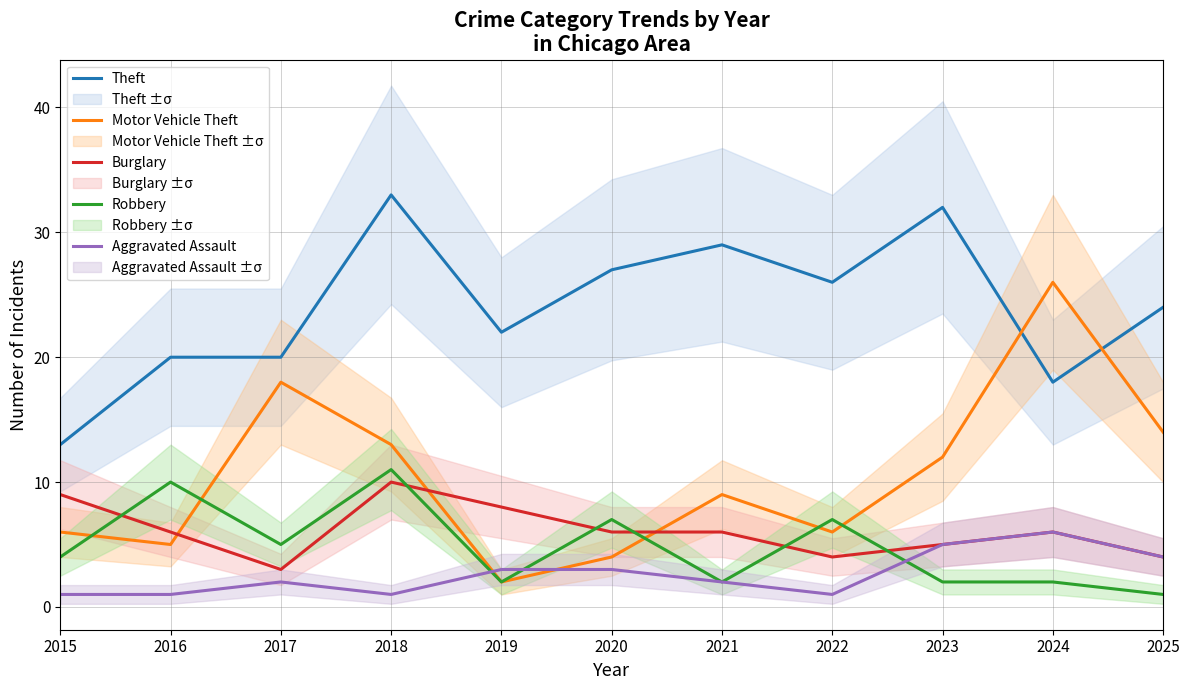

Between 2016 and 2017, which is larger?

2016